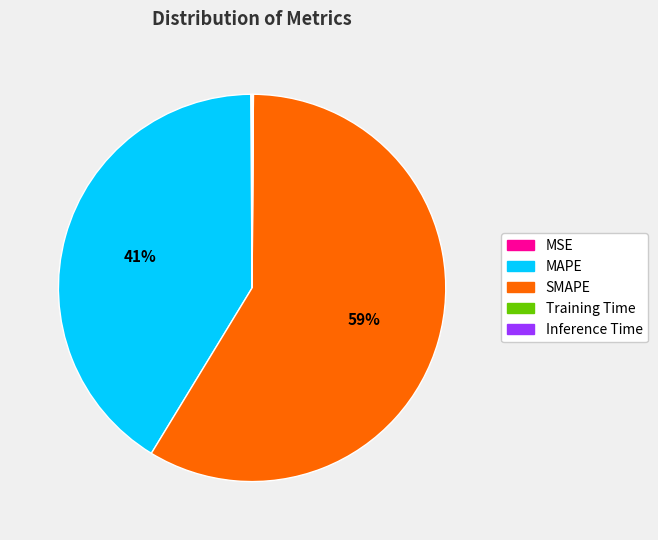

Which slice represents more than half of the pie?

SMAPE